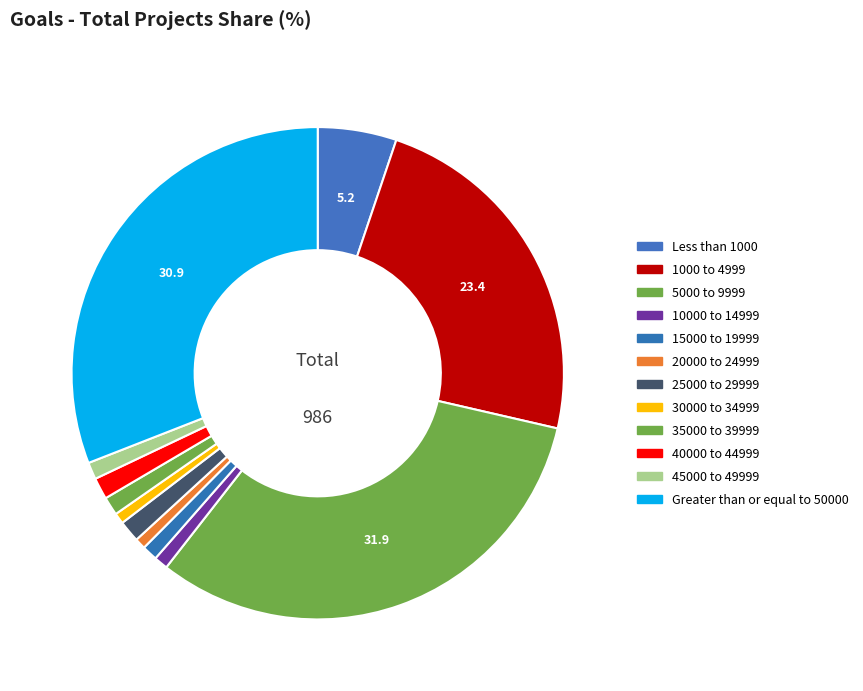

Combined, do Greater than or equal to 50000 and 25000 to 29999 account for over 50%?

No